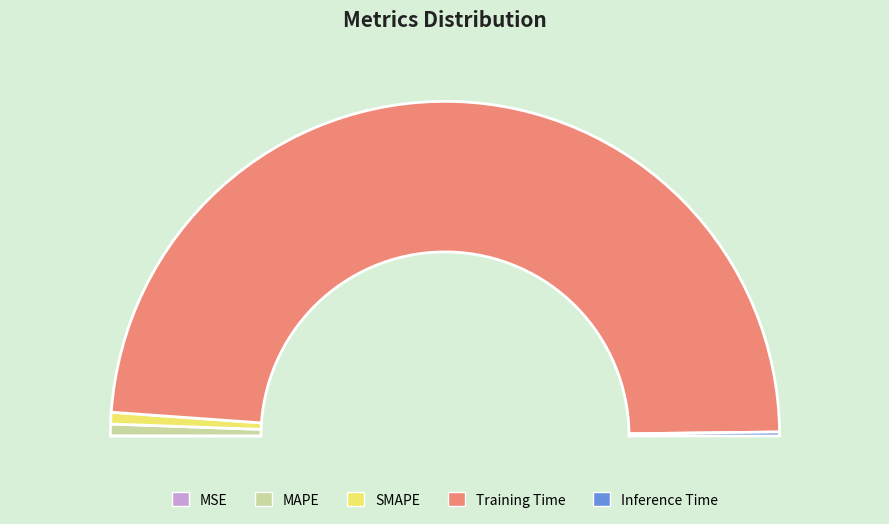

How many segments does this pie chart have?

5